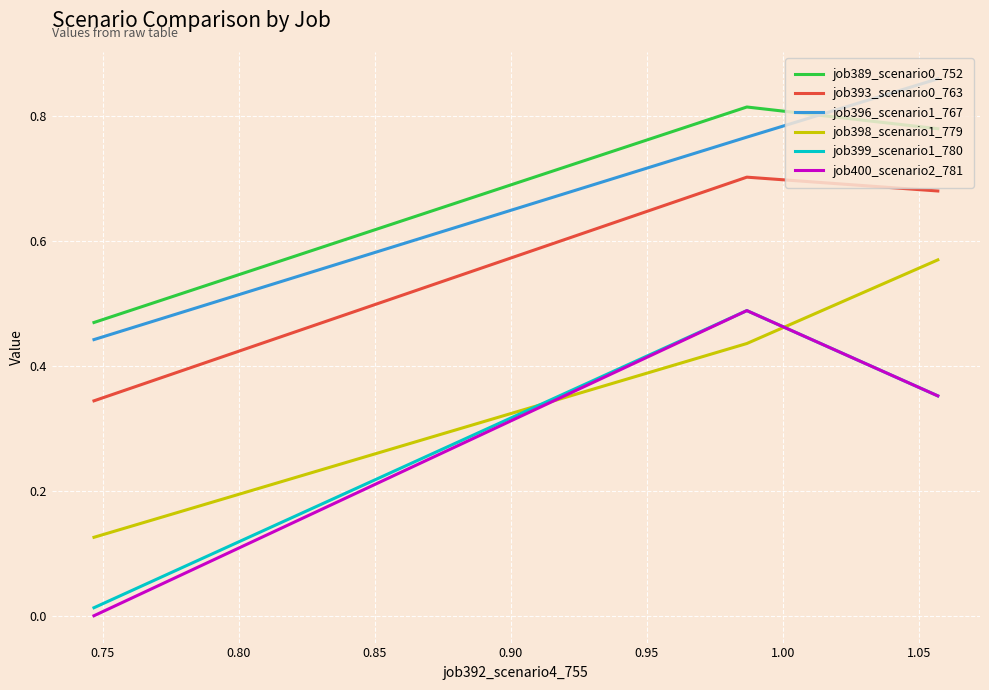

Which series has the widest spread of values?

job400_scenario2_781